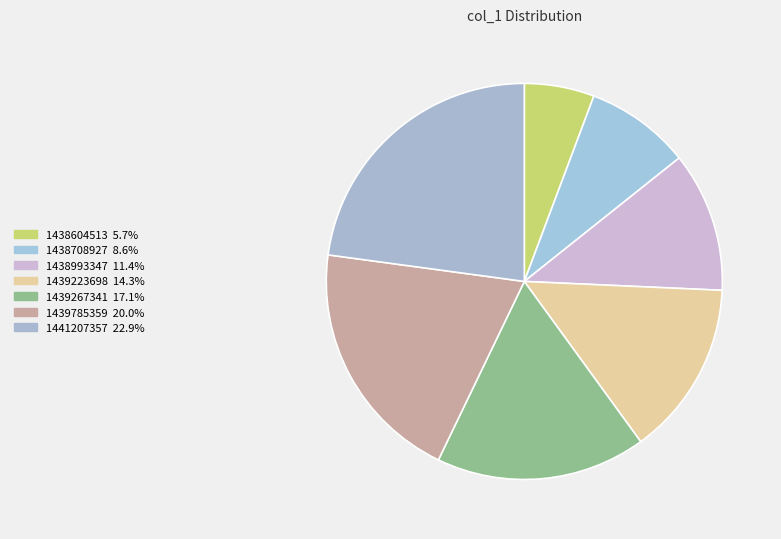

How many segments does this pie chart have?

7